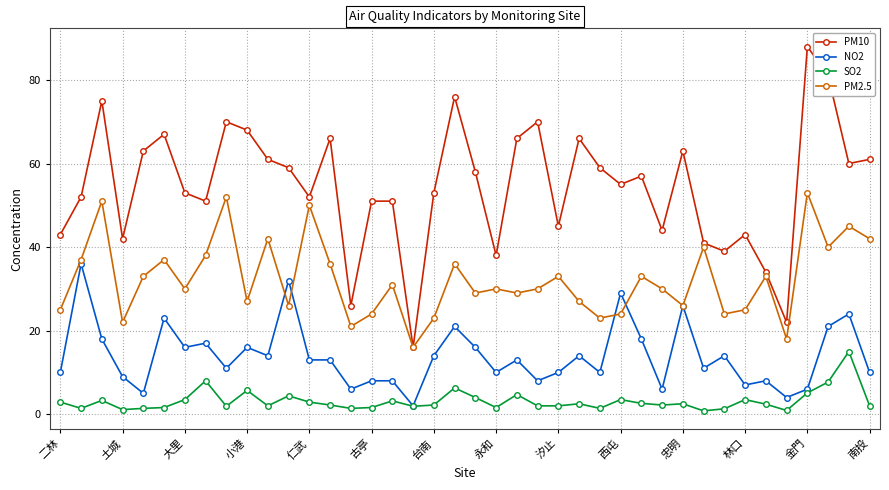

True or false: PM2.5 has more than 1 points higher than both neighbors.

True